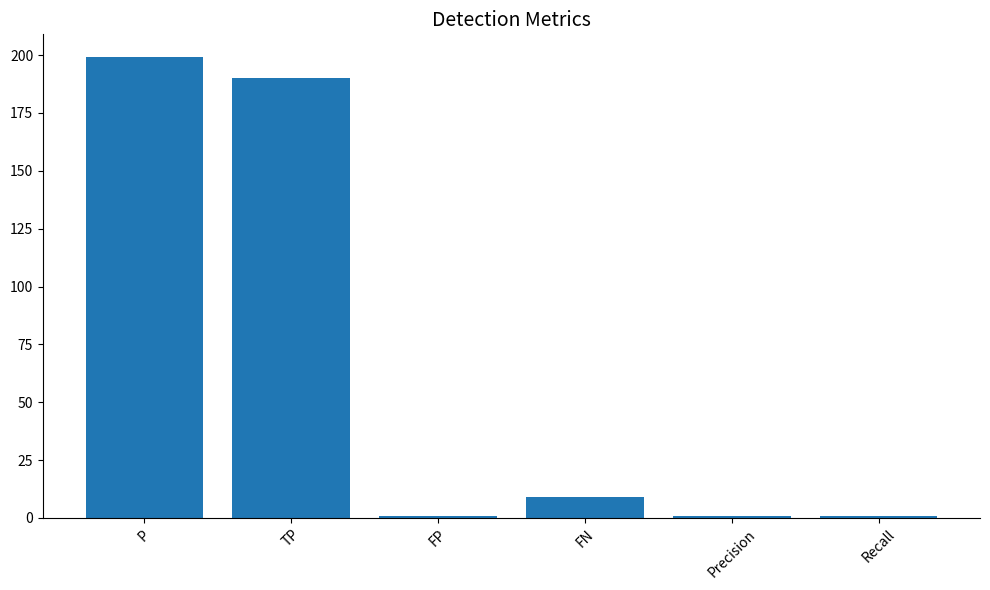

At which label does the data first exceed 9?

P